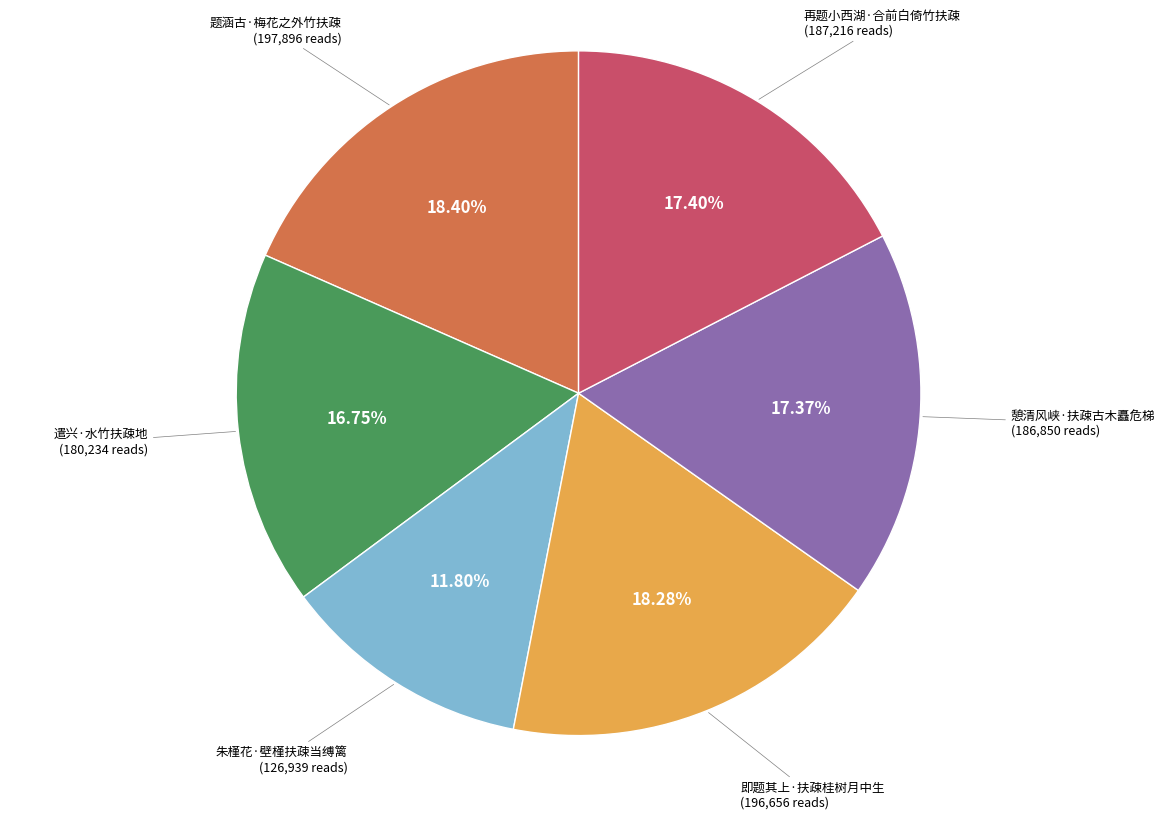

How many segments does this pie chart have?

6